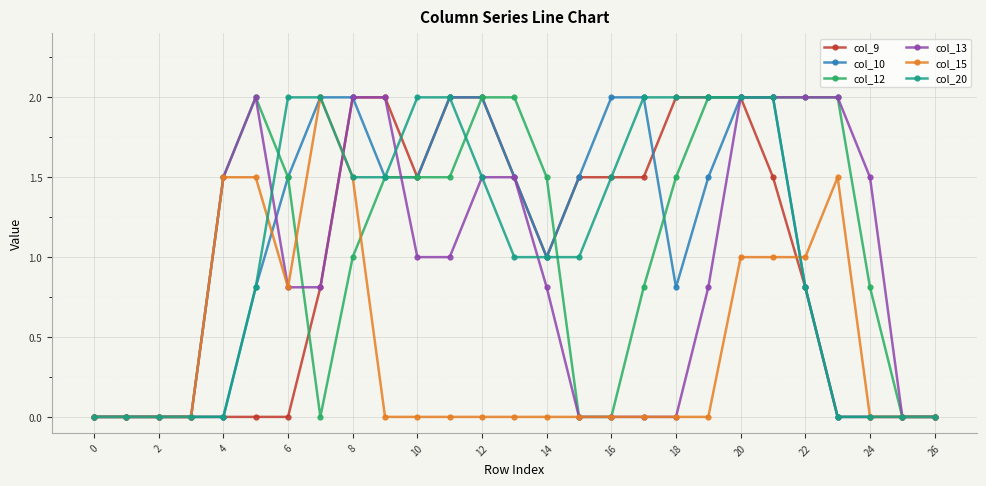

What is the value of the col_15 point at the 24th from the left?

1.5